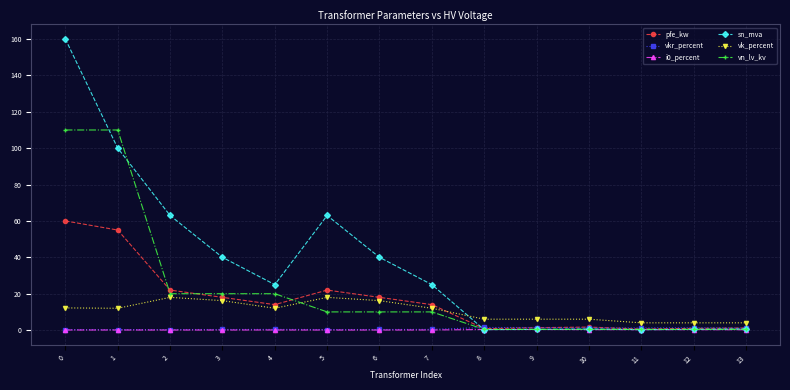

What is the value of the vk_percent point at the 4th from the left?

16.2